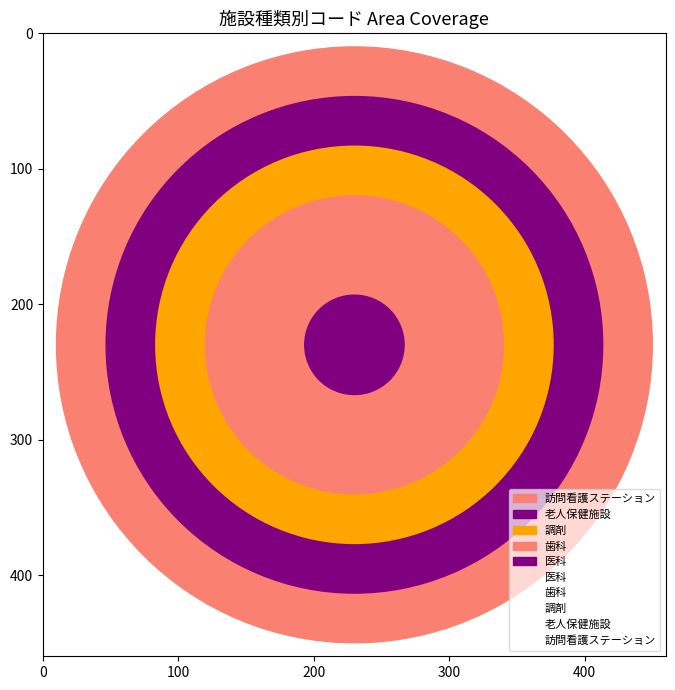

The chart shows a value of 10 at 訪問看護ステーション. True or false?

False